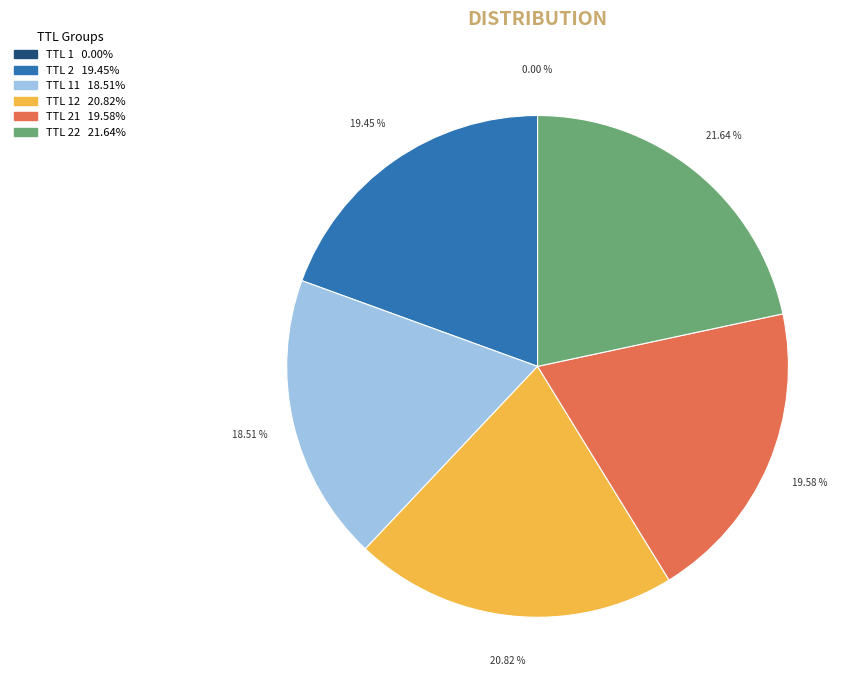

Is there any slice that represents more than half of the pie?

No